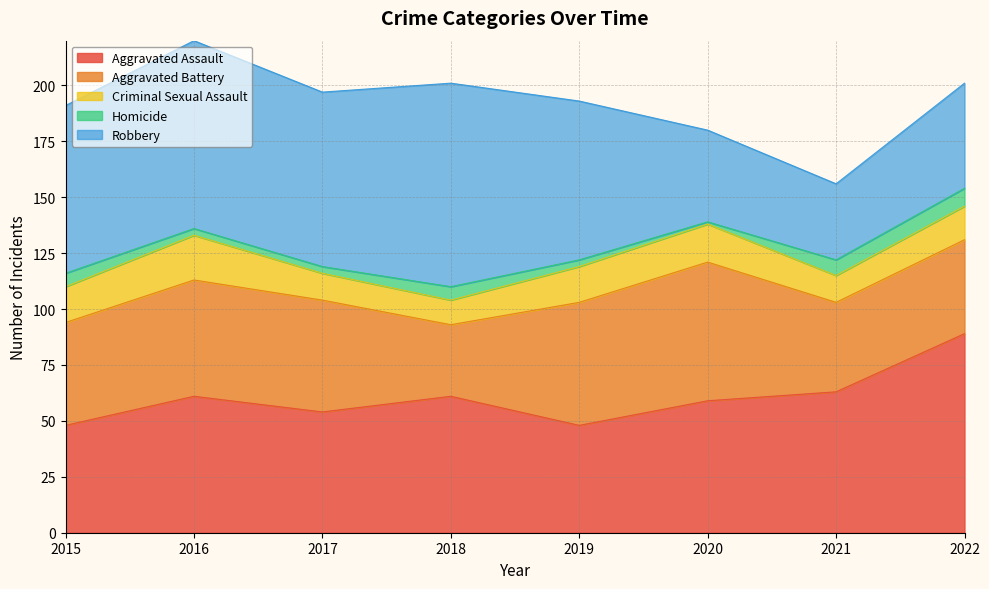

Where is the first local maximum for Aggravated Battery?

2016